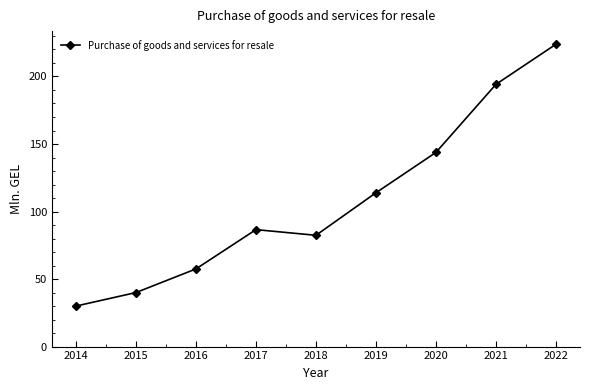

Reading left to right, list all the values displayed in this chart.

2014=30.0	2015=40.0	2016=57.5	2017=86.6	2018=82.4	2019=113.9	2020=143.8	2021=194.2	2022=223.9